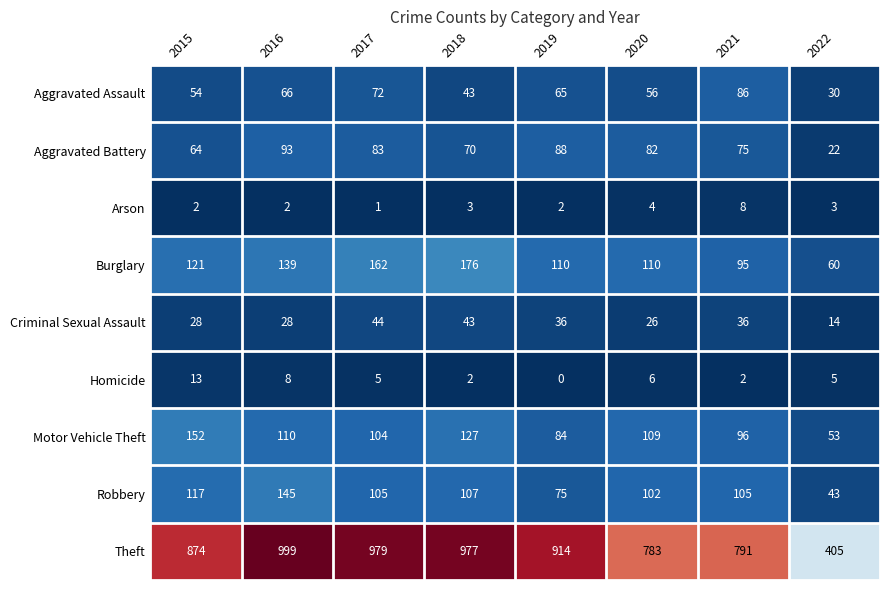

What is the total value across all series at 2018?

1548